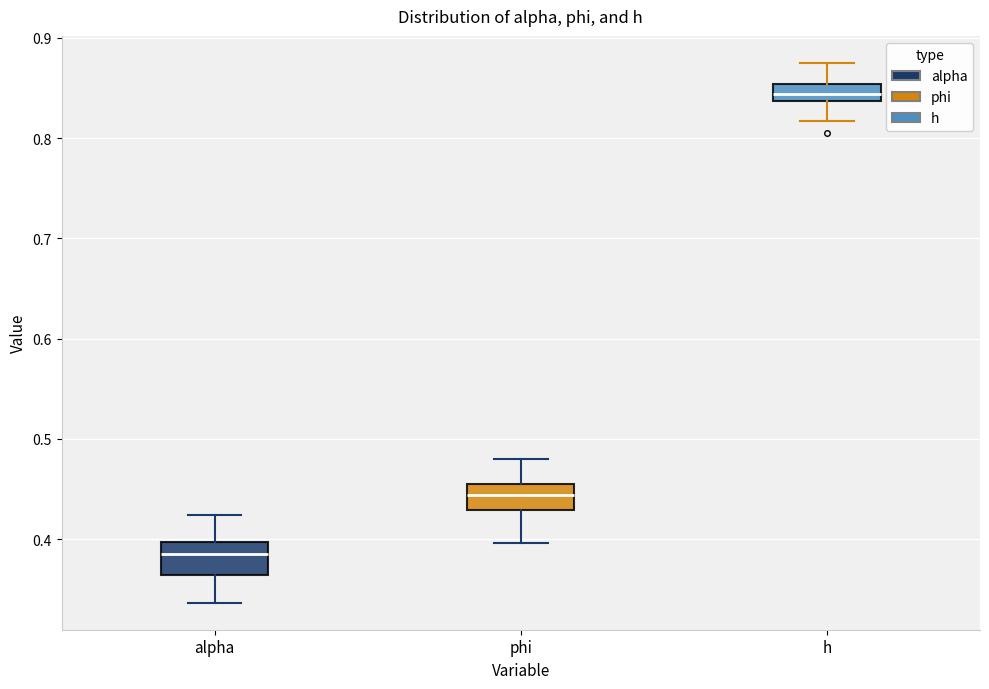

Reading left to right, read every box against the y-axis: the position of its median line, the range the box covers, and the ends of its whiskers. The values are not printed on the chart, so give them approximately, as read against the axis.

alpha: median 0.39, box 0.36 to 0.40, whiskers 0.34 to 0.42
phi: median 0.44, box 0.43 to 0.46, whiskers 0.40 to 0.48
h: median 0.84 (inside the box), box 0.84 to 0.85, whiskers 0.82 to 0.88